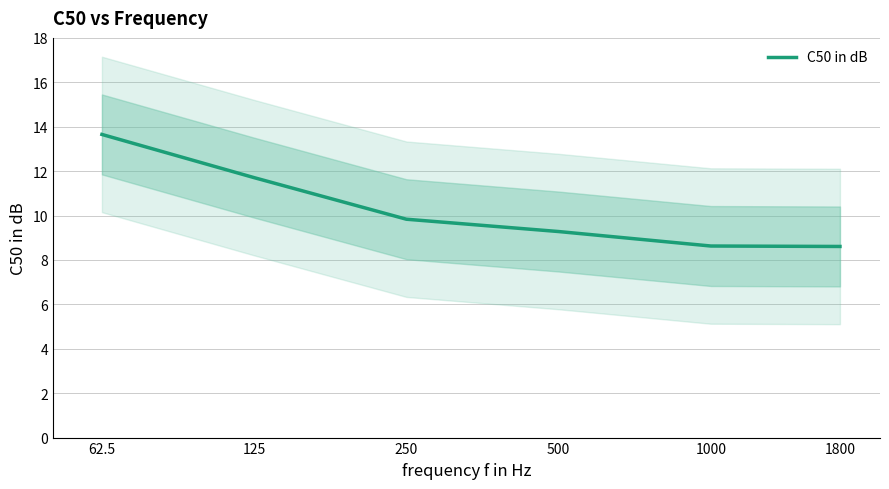

Reading left to right, list all the values displayed in this chart.

13.7	11.7	9.8	9.3	8.6	8.6